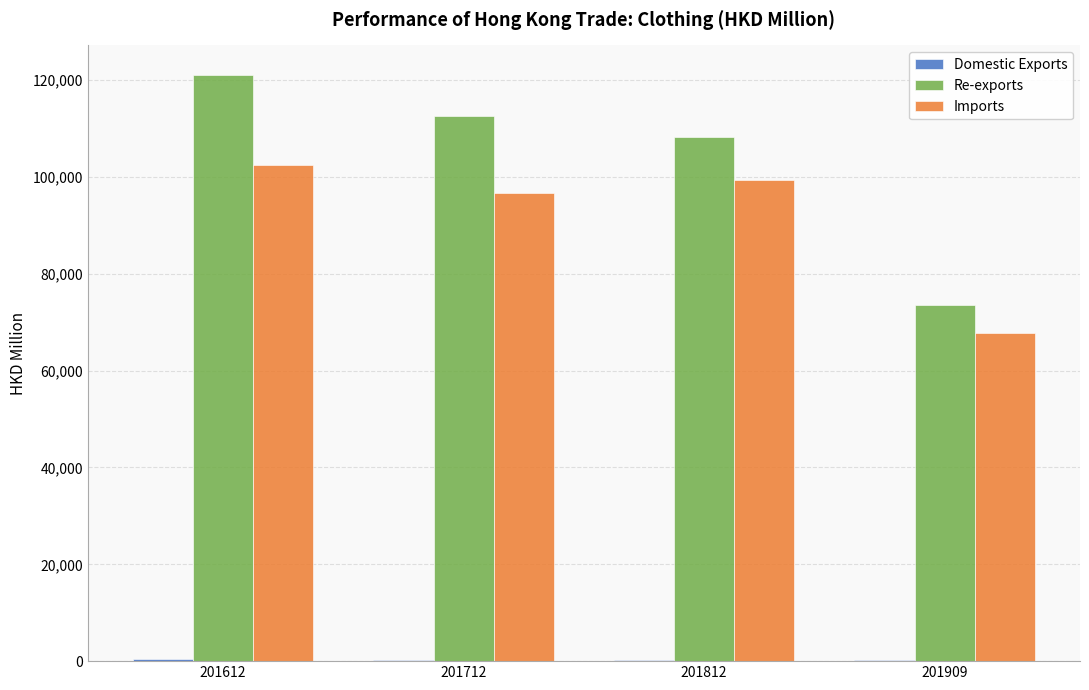

Are the bars grouped side by side (vs. stacked)?

Yes